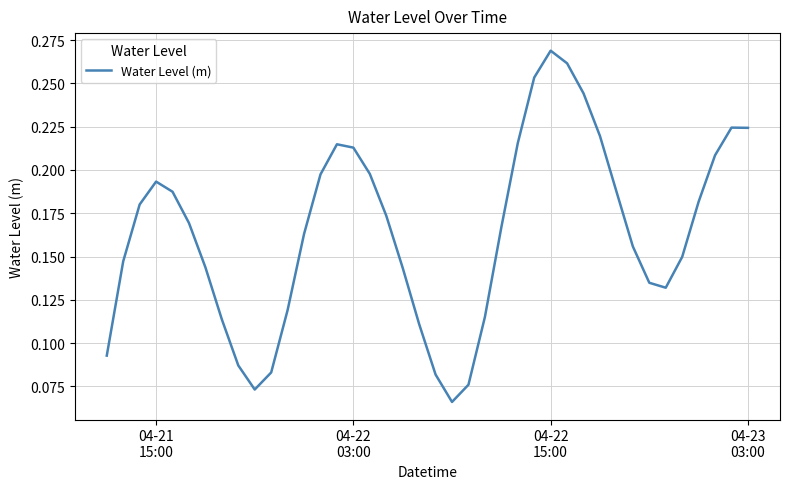

True or false: the data has more than 0 interior local peaks.

True